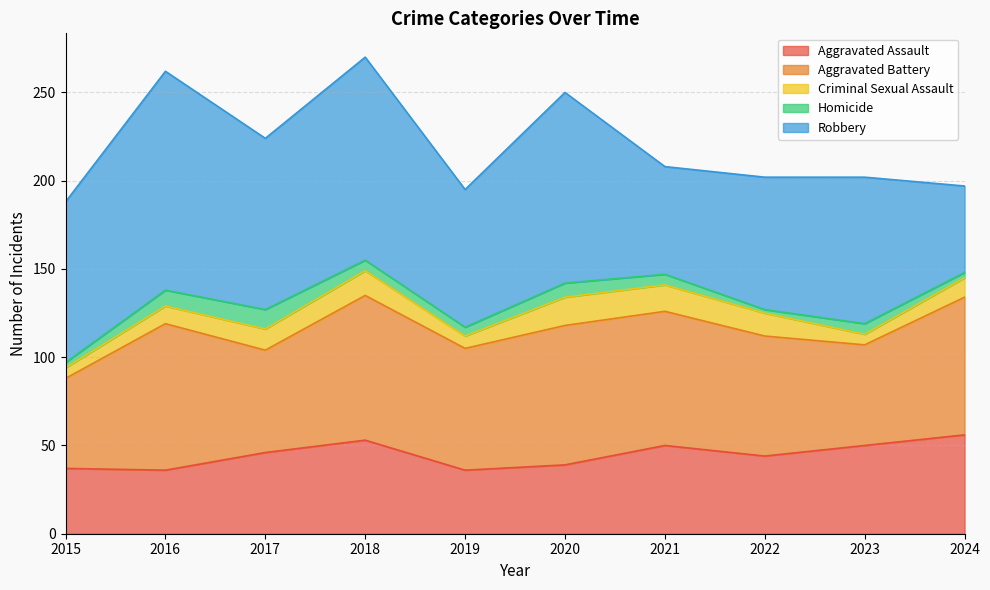

How many lines are shown in the chart?

5